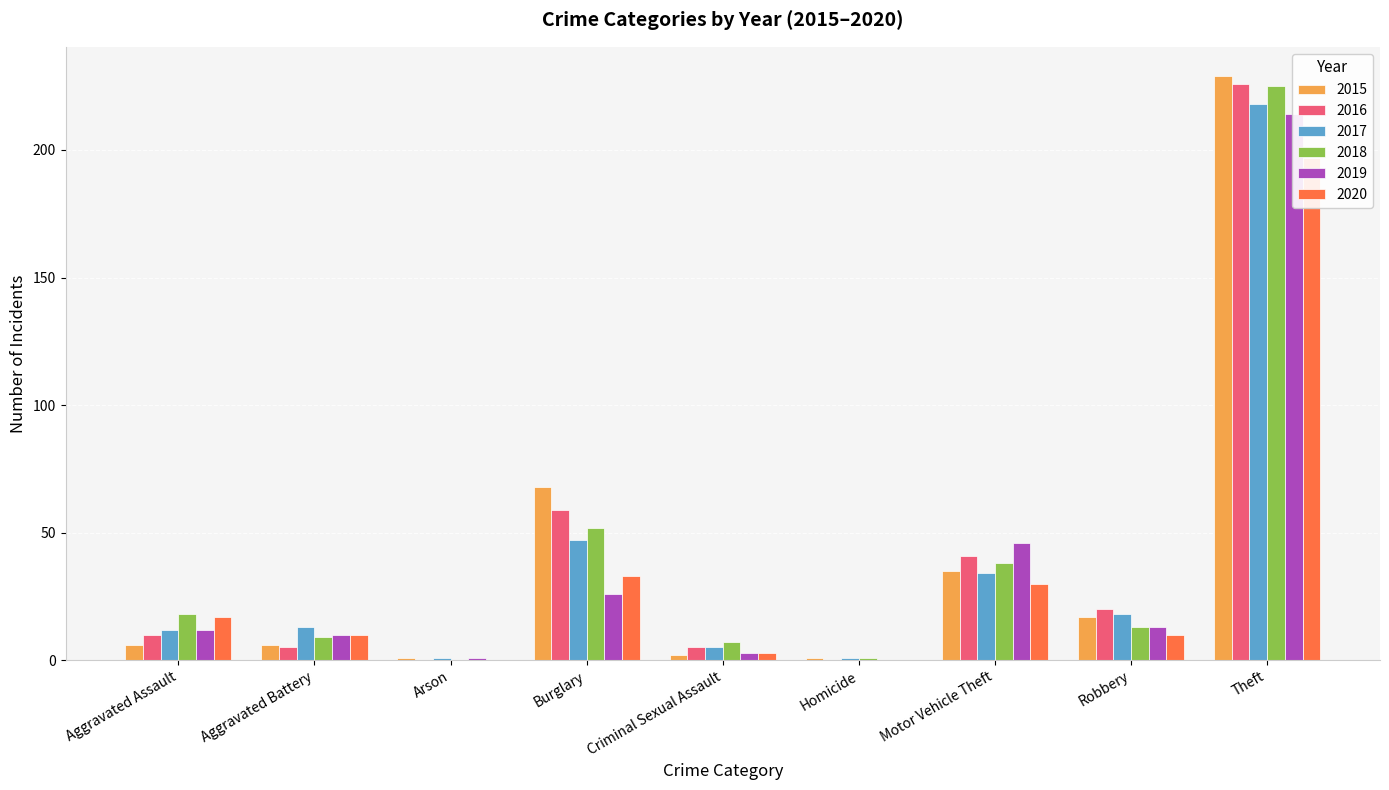

Is it true that 2018 equals 17 at Robbery?

False